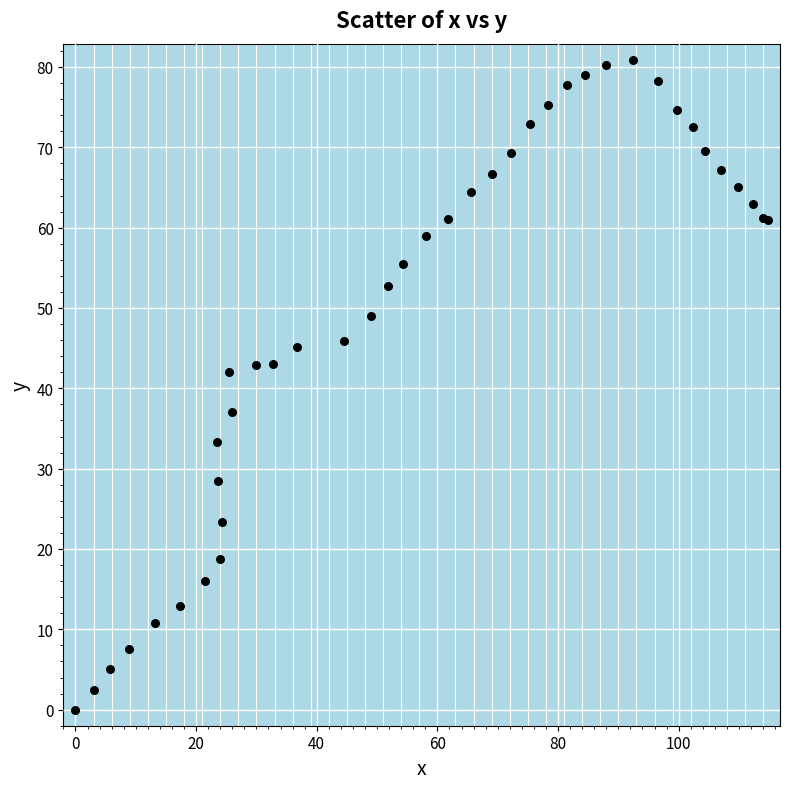

What Y value in the scatter plot is closest to 40?

42.0